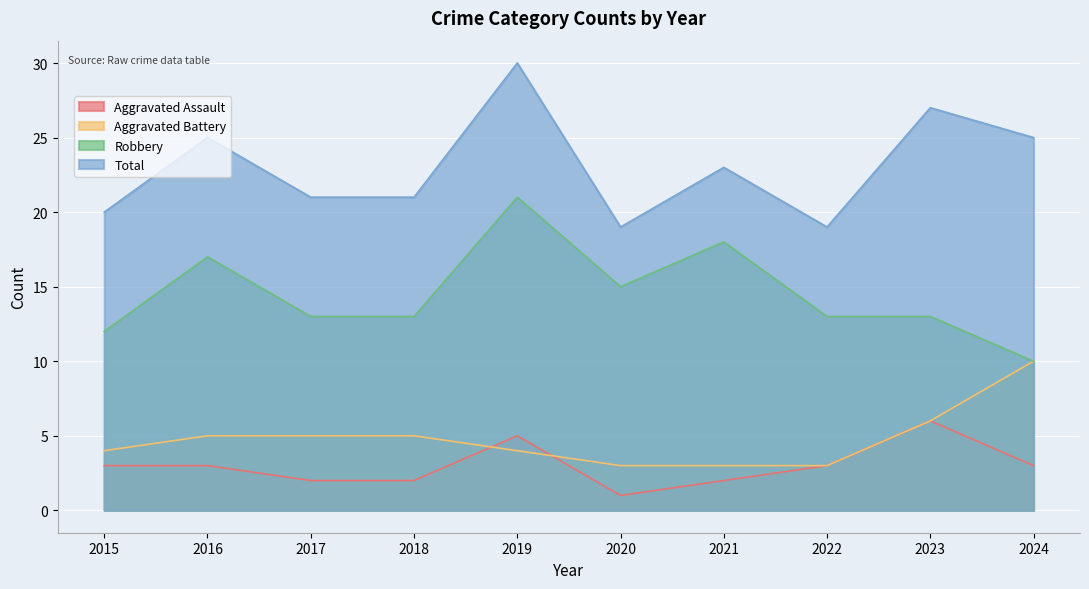

At how many categories does at least one series exceed 6?

10